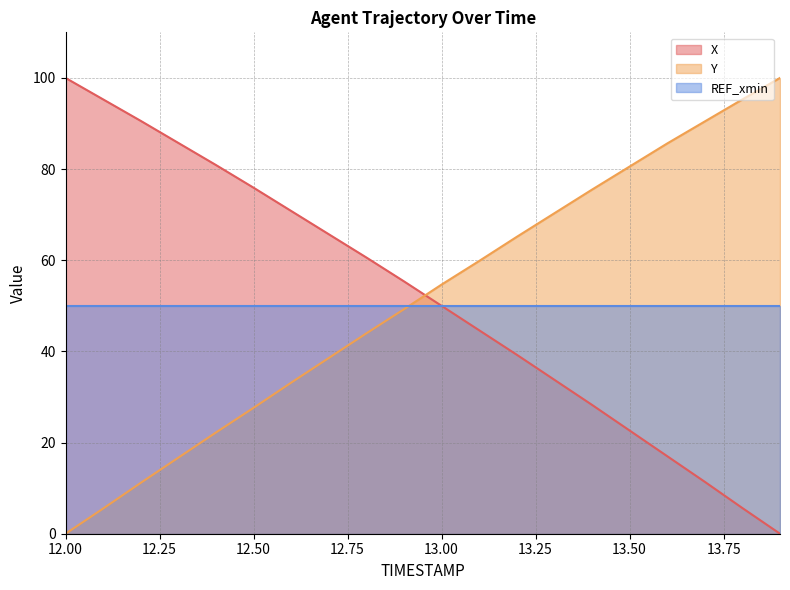

Where does the Y series first go above 54?

13.00